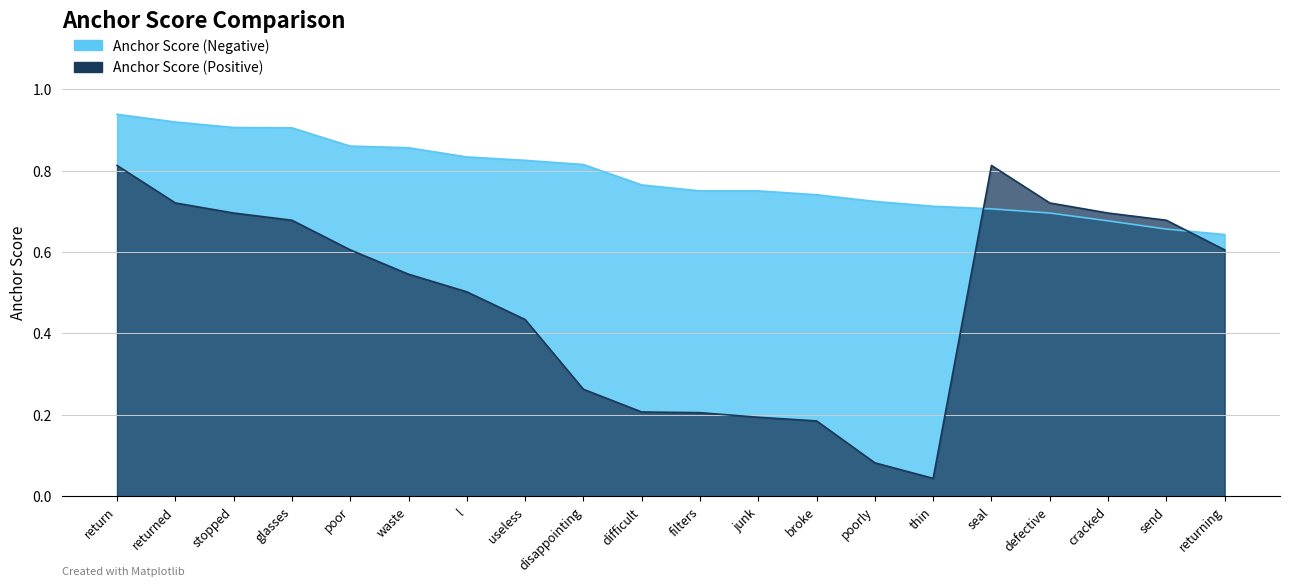

Which series has the largest total across all categories?

anchor score (negative)